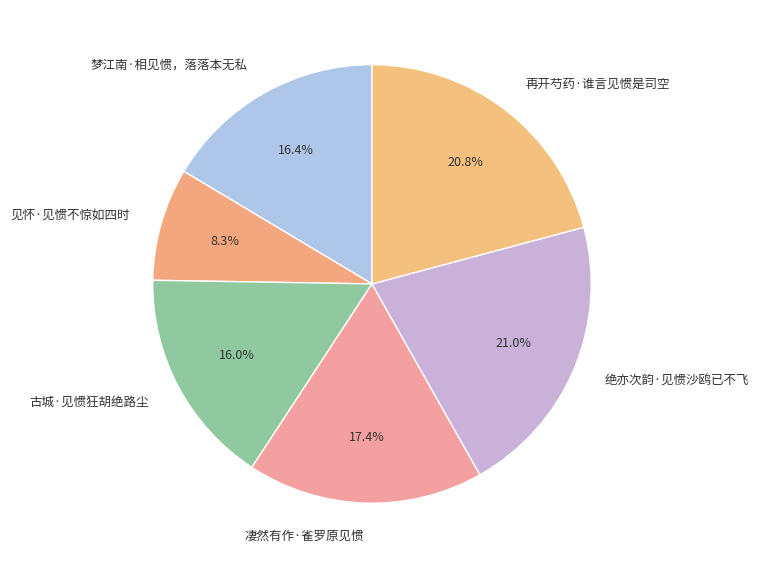

Does any single category account for the majority?

No